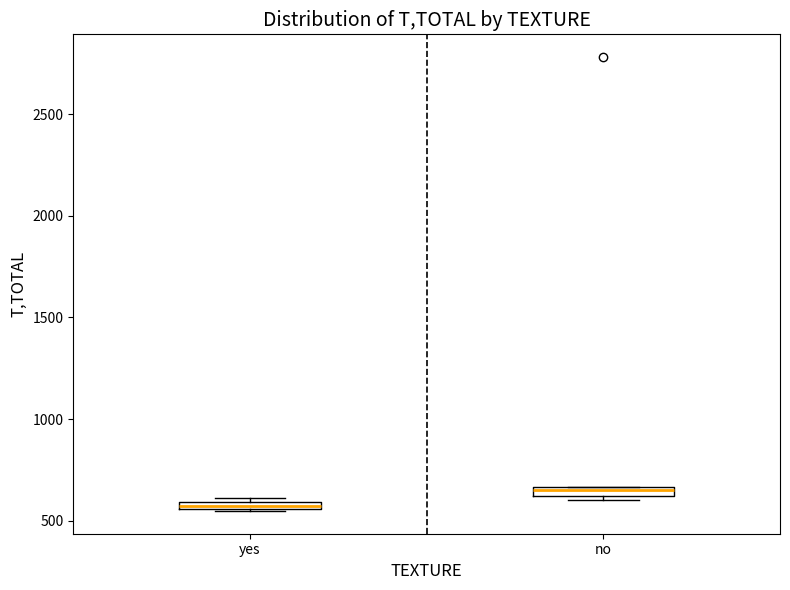

Where is the upper edge of the box for yes on the y-axis? The values are not printed on the chart, so give them approximately, as read against the axis.

600